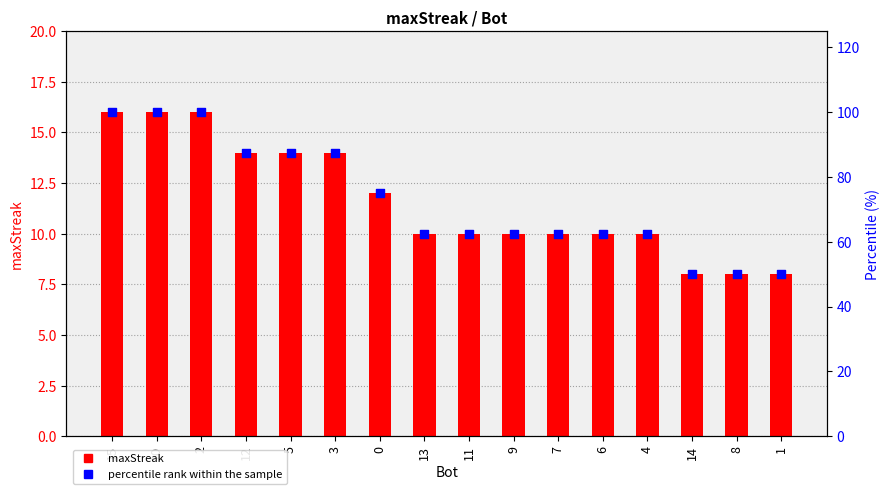

Which series contains the lowest Y value?

maxStreak